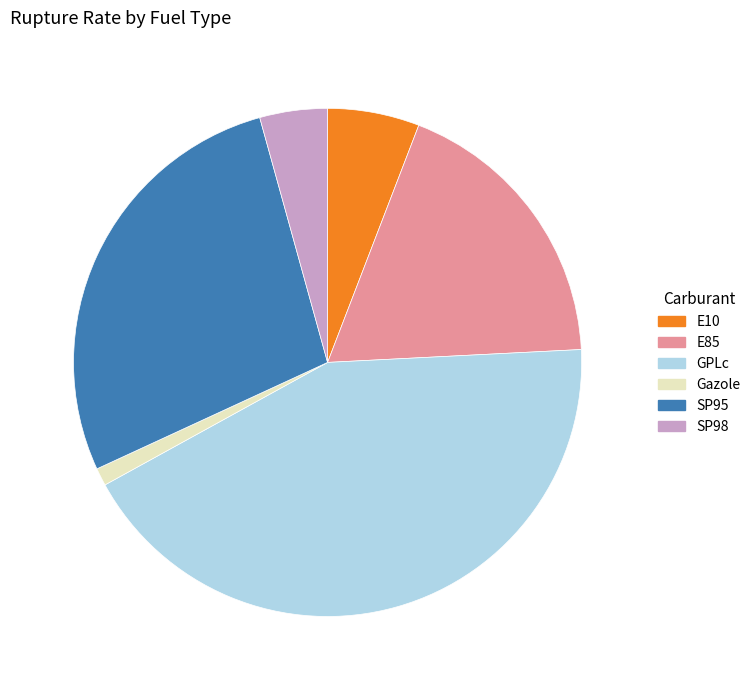

Is it true that E85 is 11% of the pie?

False